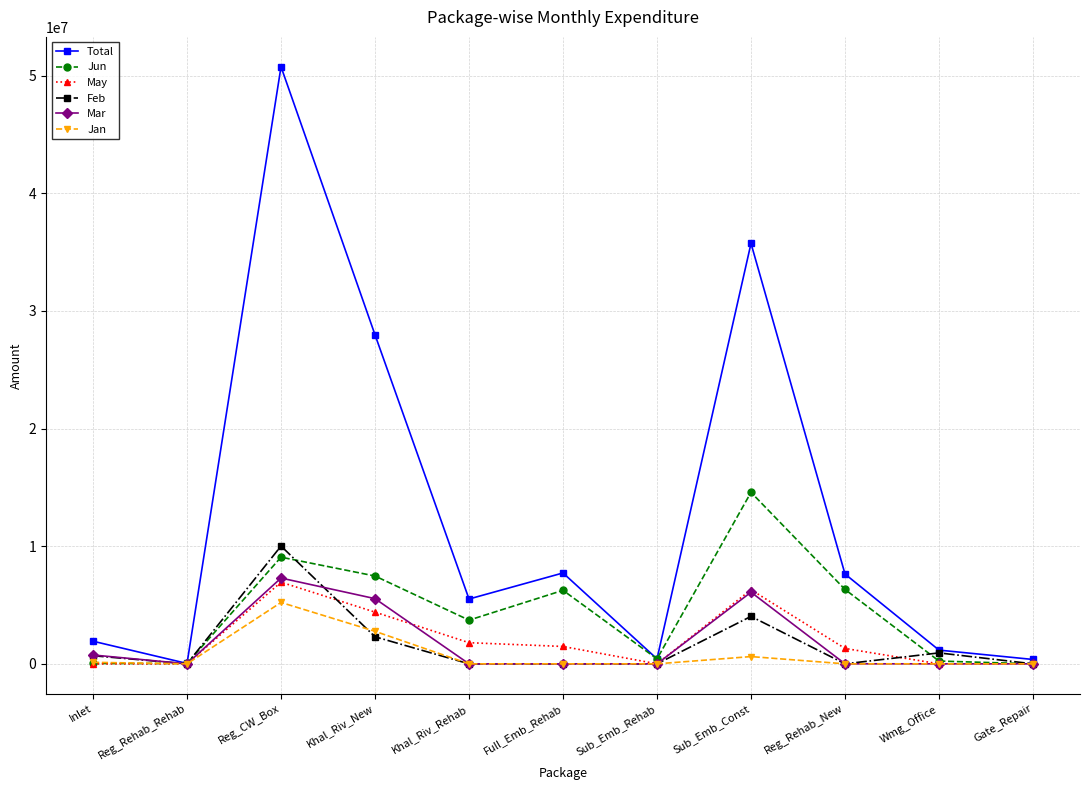

Which series has the largest total across all categories?

Total